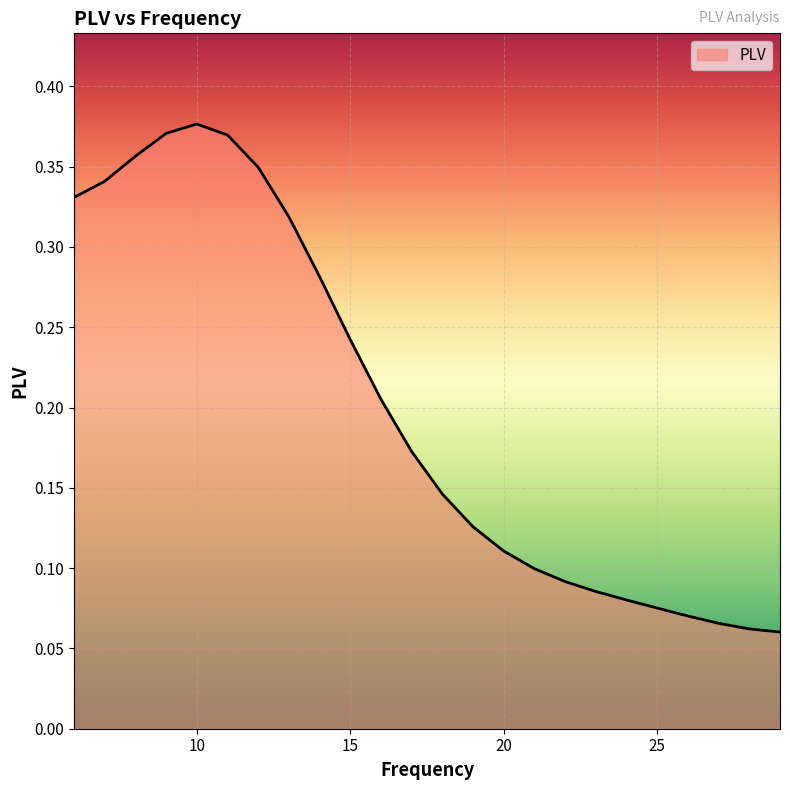

How many lines are shown in the chart?

1